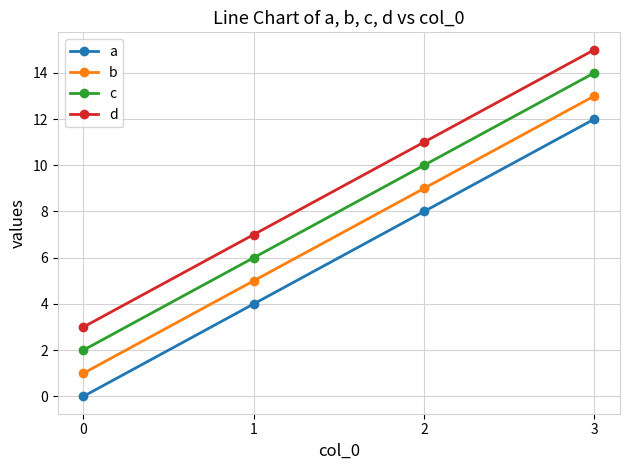

The a series shows 0 at 0. True or false?

True